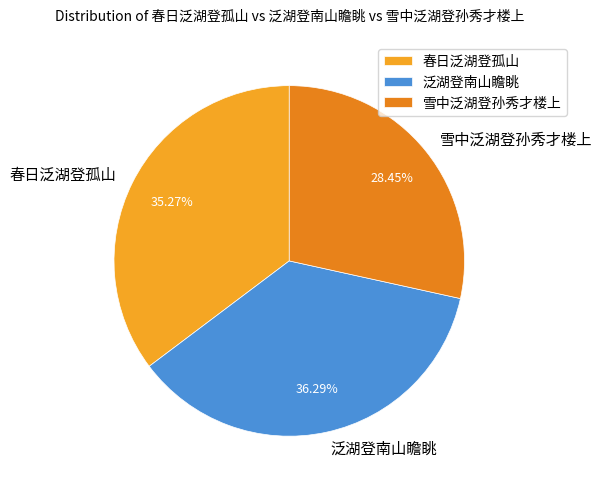

To the nearest percent, what is the difference between the largest and smallest slice percentages?

8%